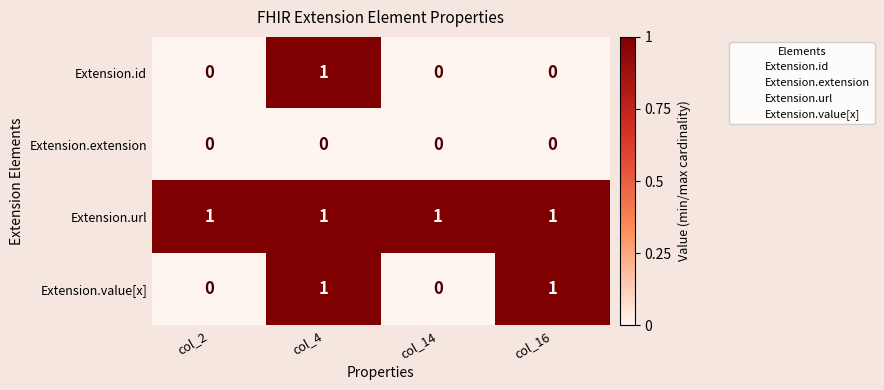

Which series changed the most between col_2 and col_16?

Extension.value[x]